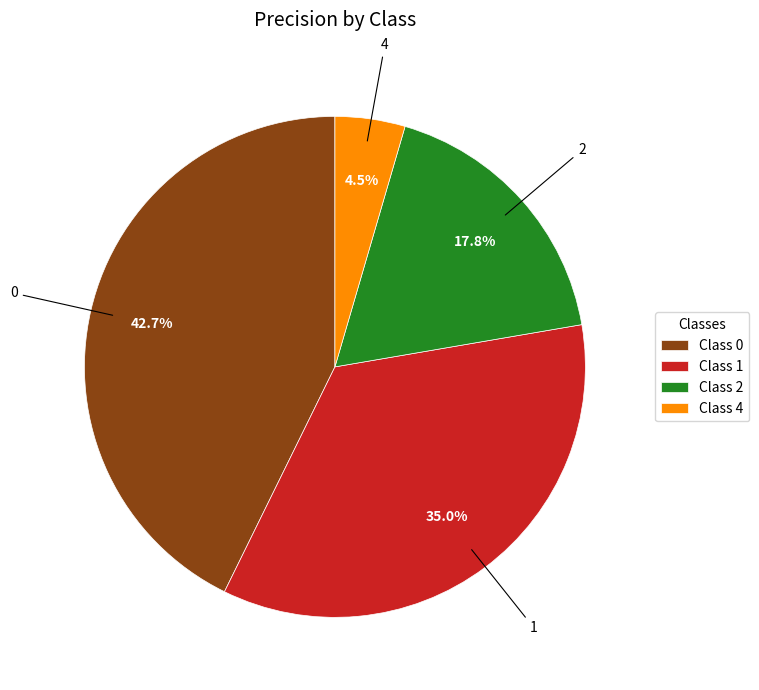

Is there any slice that represents more than half of the pie?

No